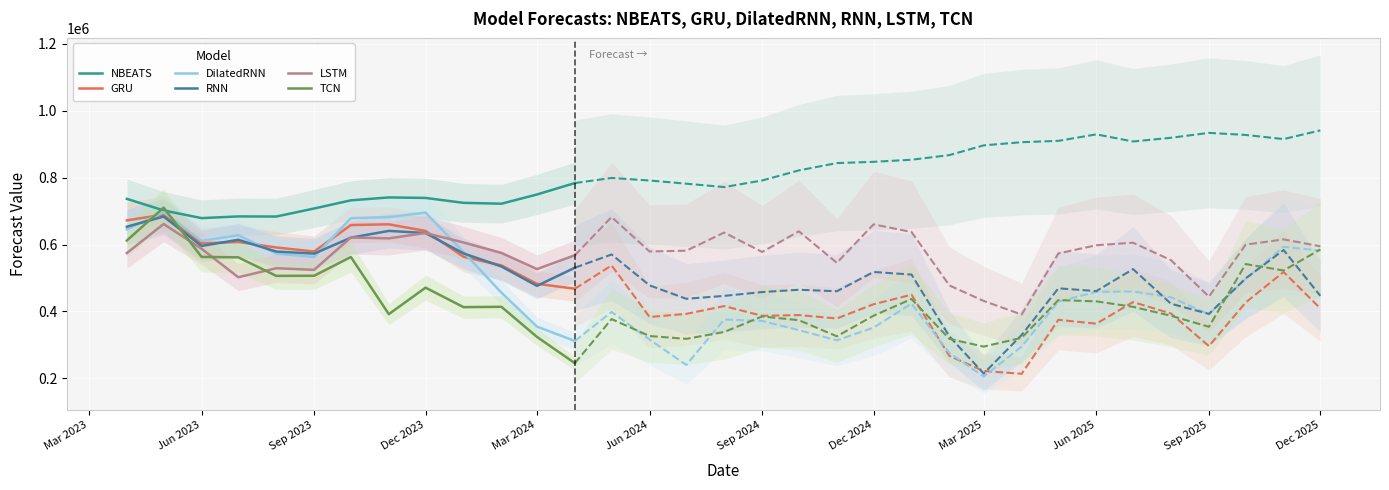

What are all the series names shown in the legend?

NBEATS, GRU, DilatedRNN, RNN, LSTM, TCN